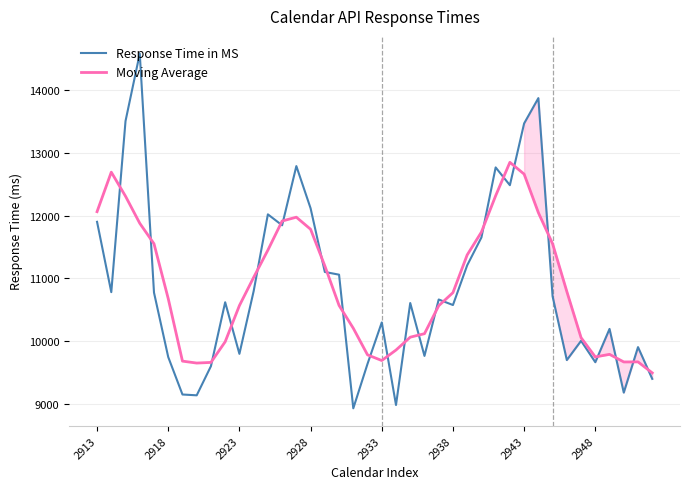

What is the highest value of the Moving Average series?

12848.0